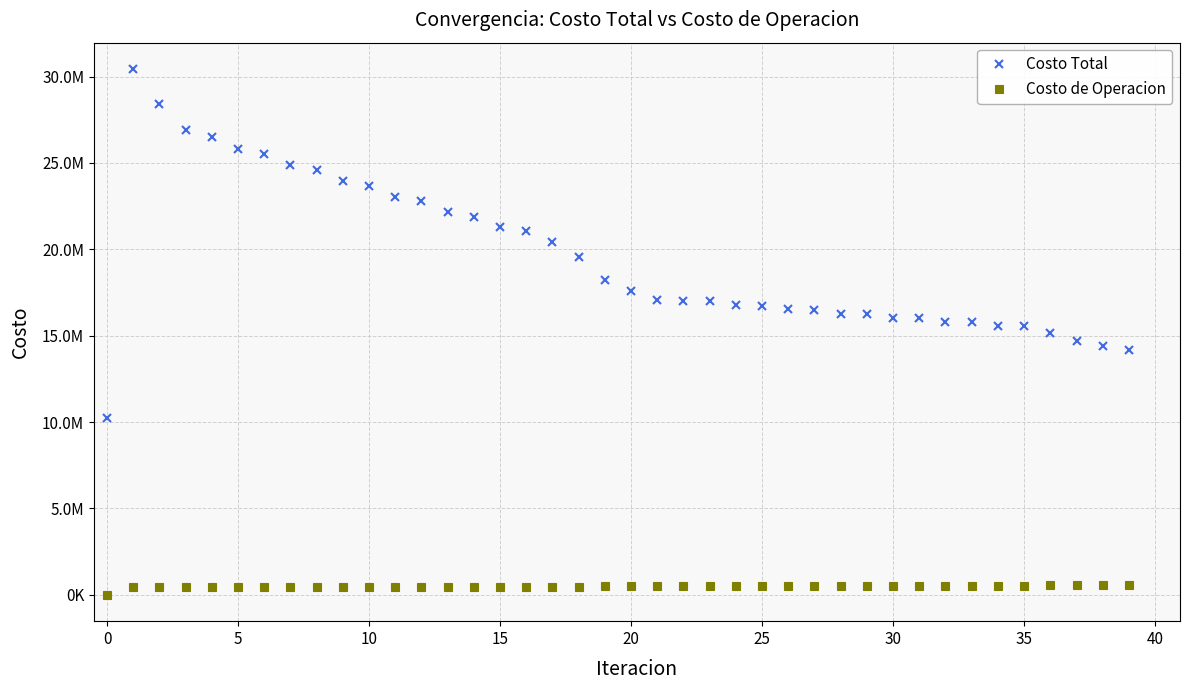

Rank the series by their maximum value, from highest to lowest.

Costo Total, Costo de Operacion